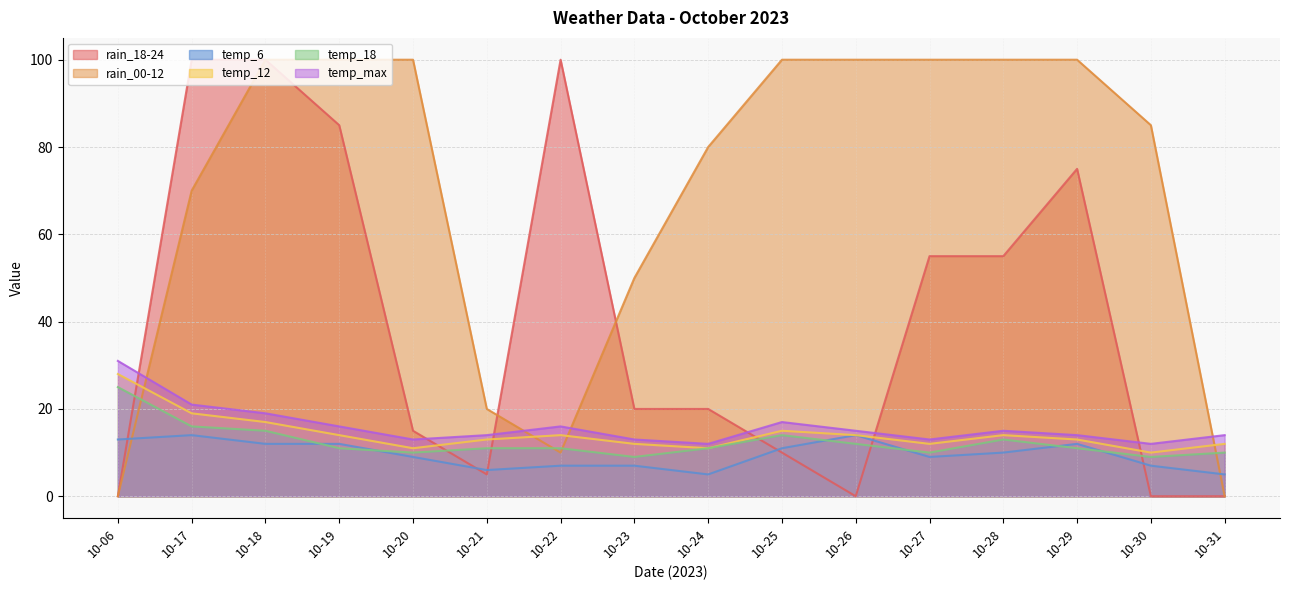

What is the value of the temp_6 point at the 7th from the left?

7